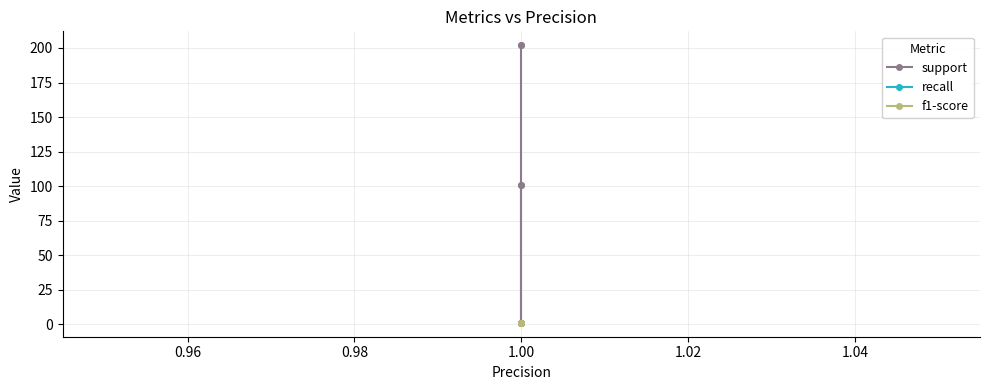

True or false: recall has more than 1 points higher than both neighbors.

False